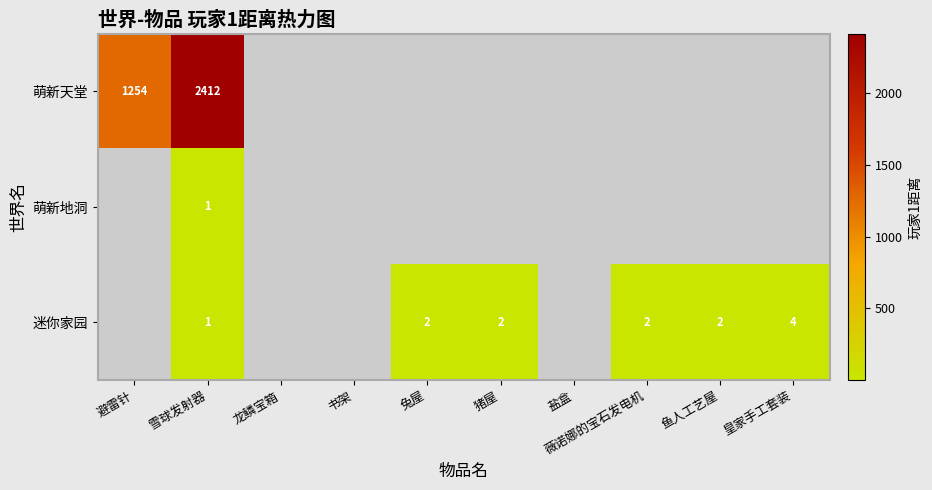

What is the spread (max minus min) of values at 雪球发射器?

2411